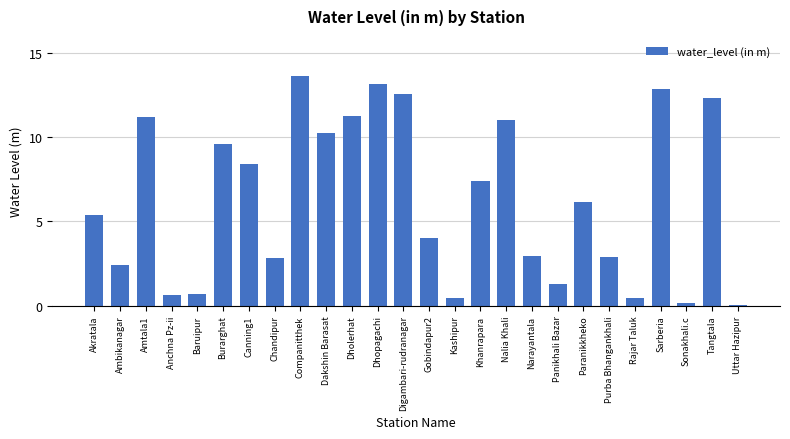

What is the maximum value shown in the chart?

13.6